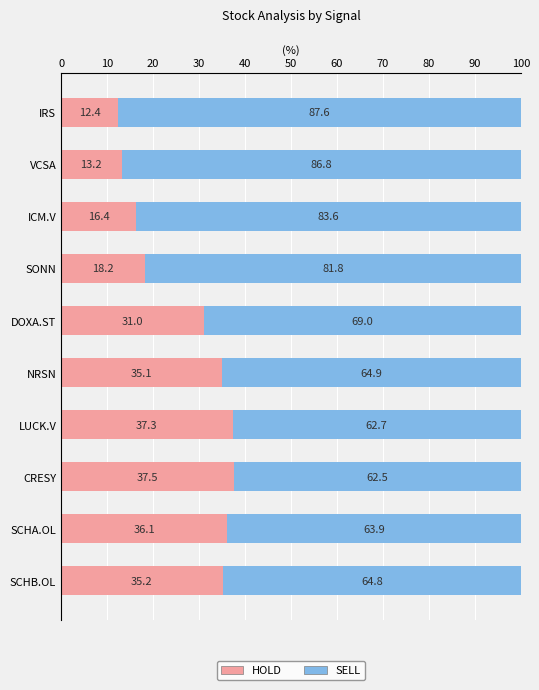

Rank the categories by HOLD value from highest to lowest.

CRESY, LUCK.V, SCHA.OL, SCHB.OL, NRSN, DOXA.ST, SONN, ICM.V, VCSA, IRS